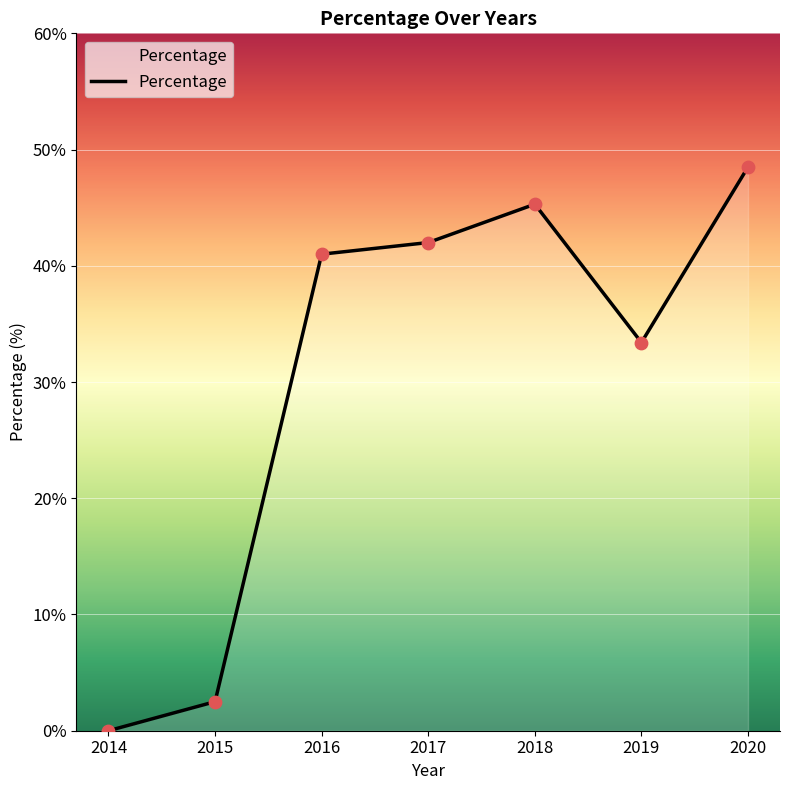

Approximately how many times larger is the value at 2015 compared to 2017?

0.1